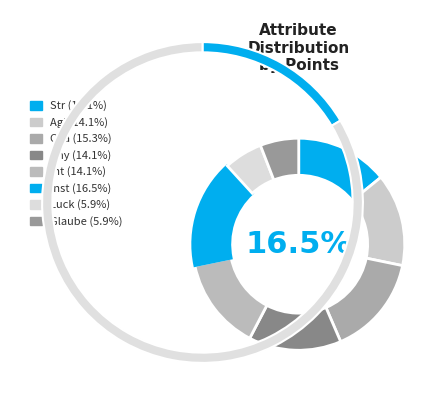

What is the smallest slice in the pie chart?

Luck